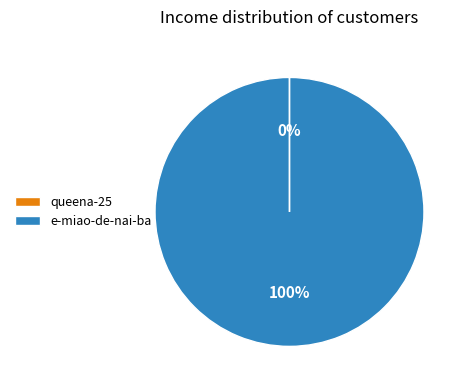

Does e-miao-de-nai-ba account for over 50% of the chart?

Yes